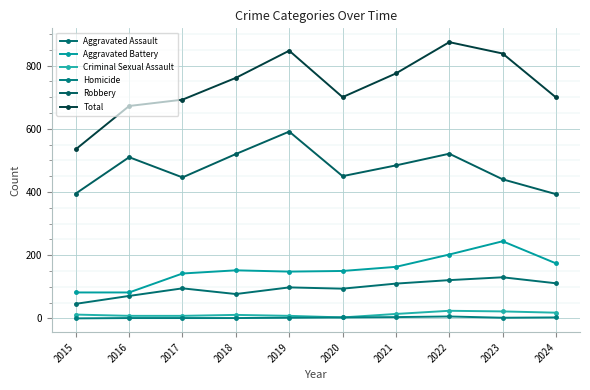

True or false: Aggravated Assault and Homicide cross at least once.

False